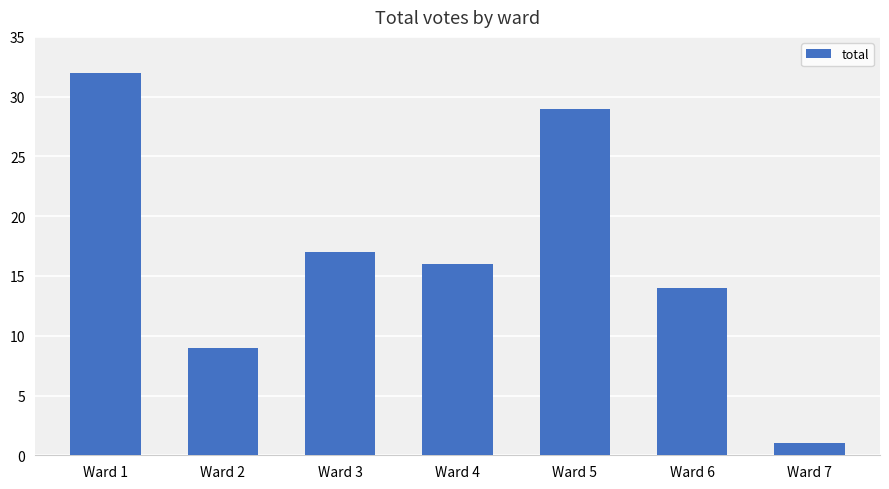

What is the difference between the second highest and second lowest values?

20